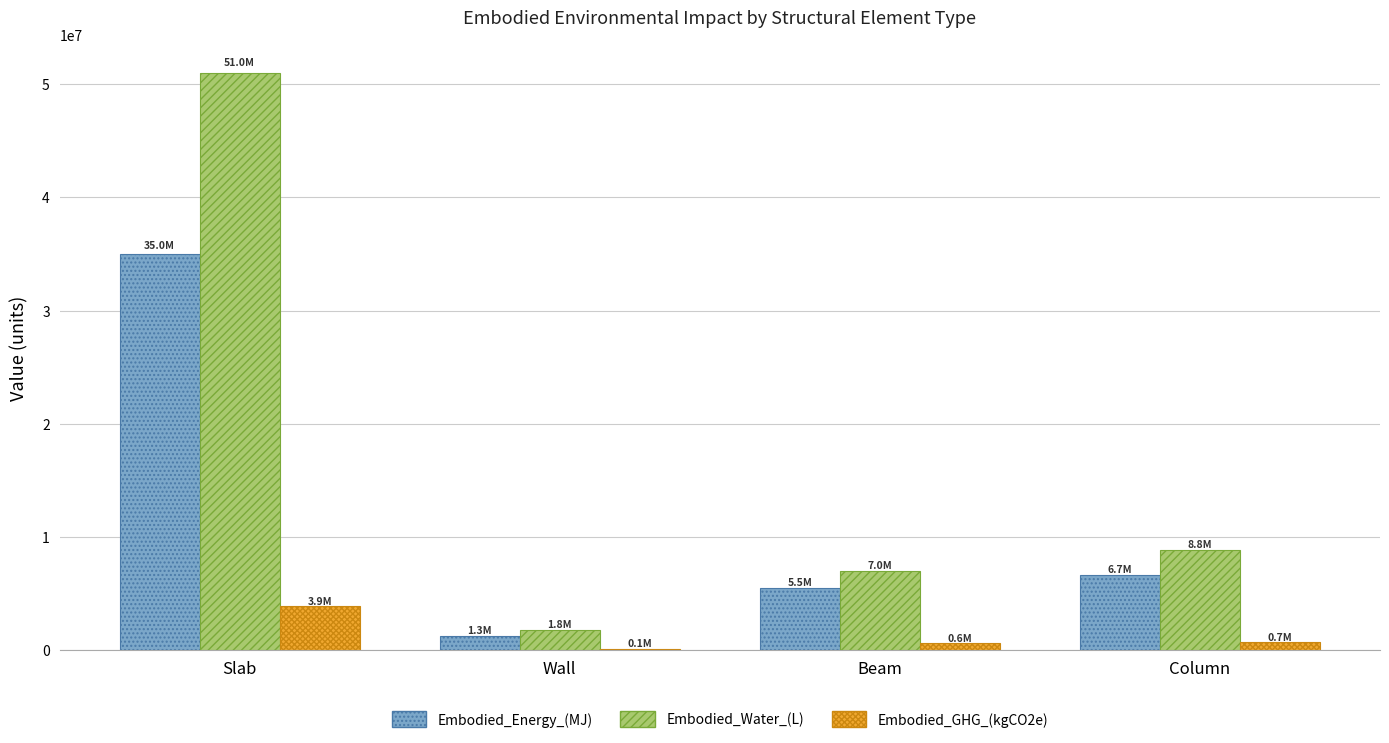

How many groups of bars are there?

4